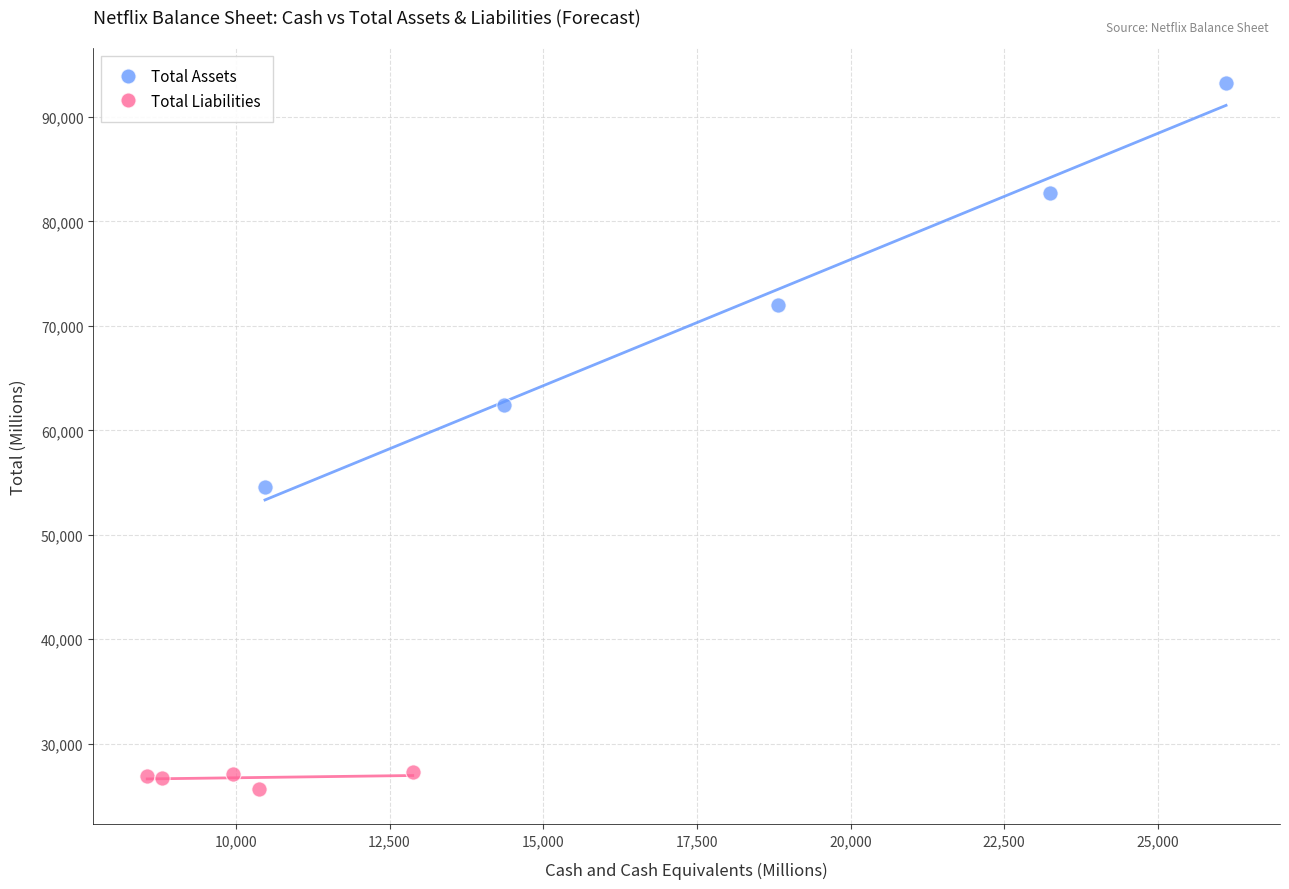

Which series reaches the maximum Y coordinate?

Total Assets